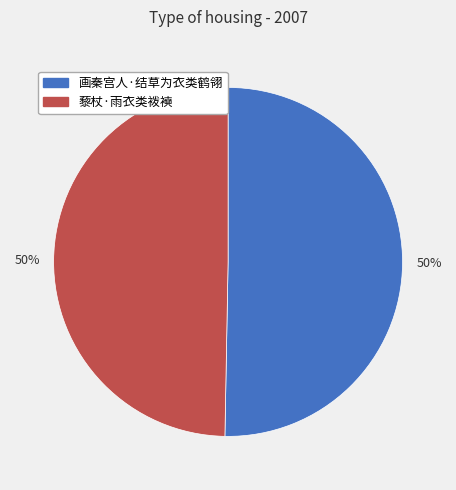

Count the number of slices in the pie.

2